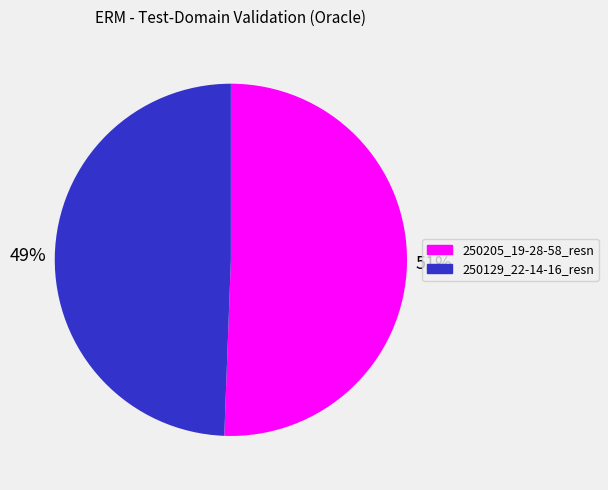

Is there any slice that represents more than half of the pie?

Yes